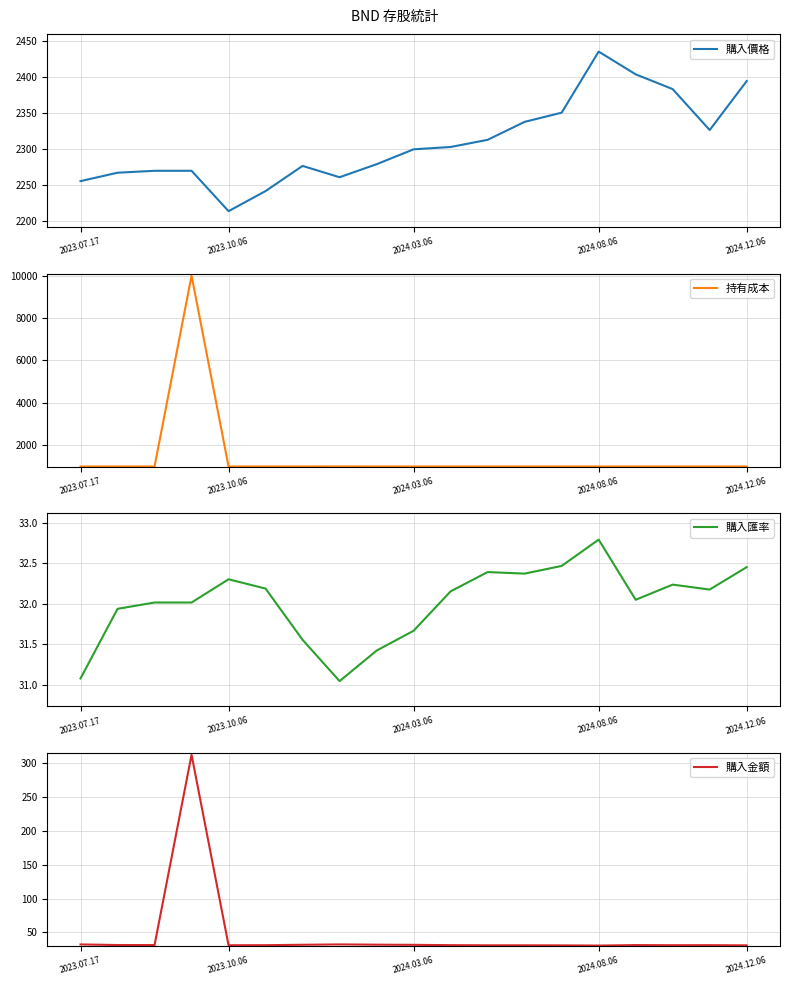

True or false: 購入價格 has more than 1 interior local peaks.

True